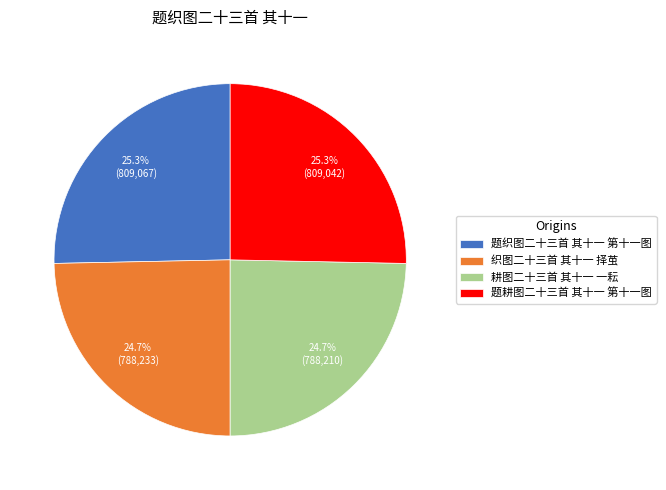

Approximately how many times larger is the value at 耕图二十三首 其十一 一耘 compared to 织图二十三首 其十一 择茧?

1.0